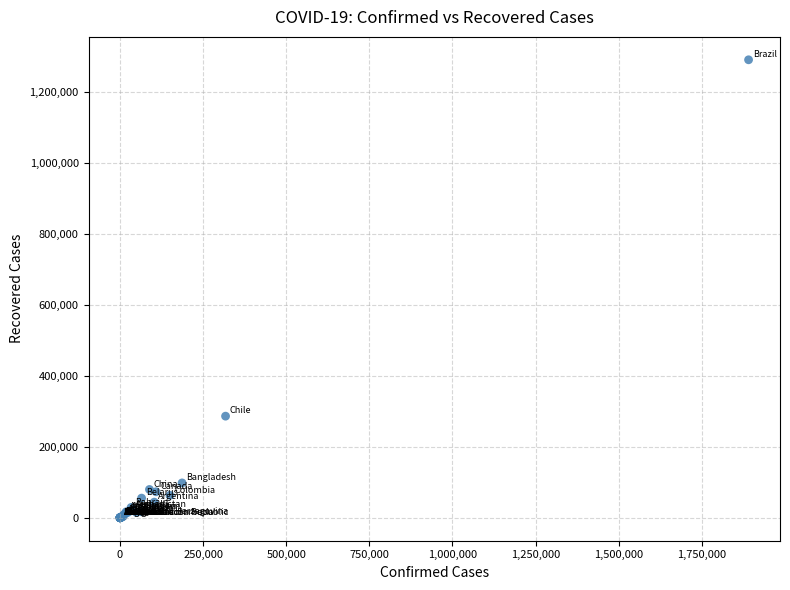

What Y value in the scatter plot is closest to 645635?

286556